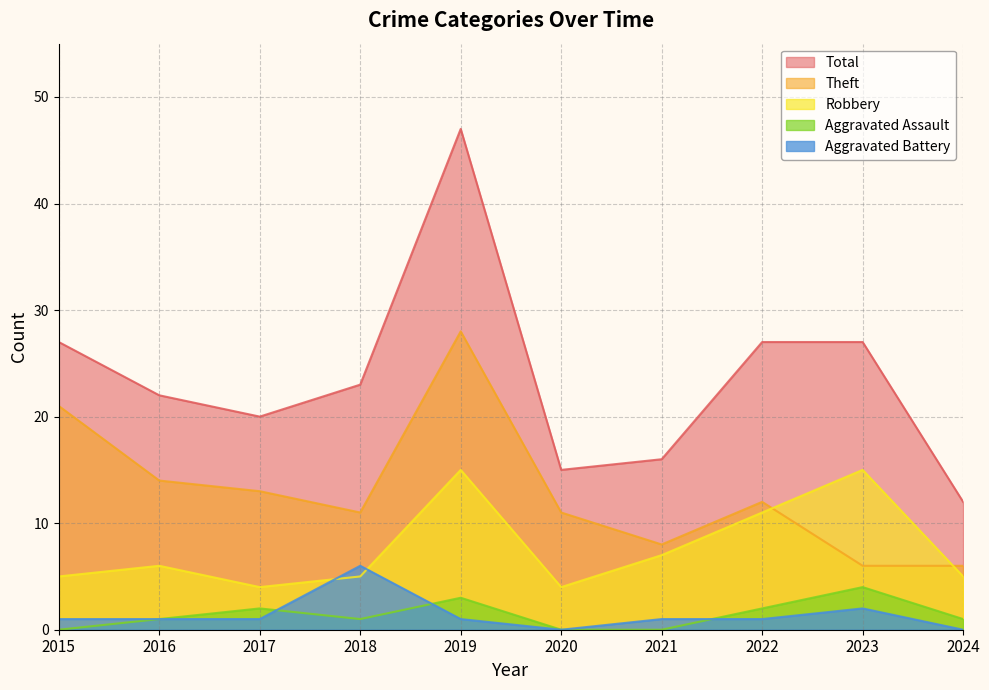

What is the difference between the maximum and minimum values in the Total series?

35